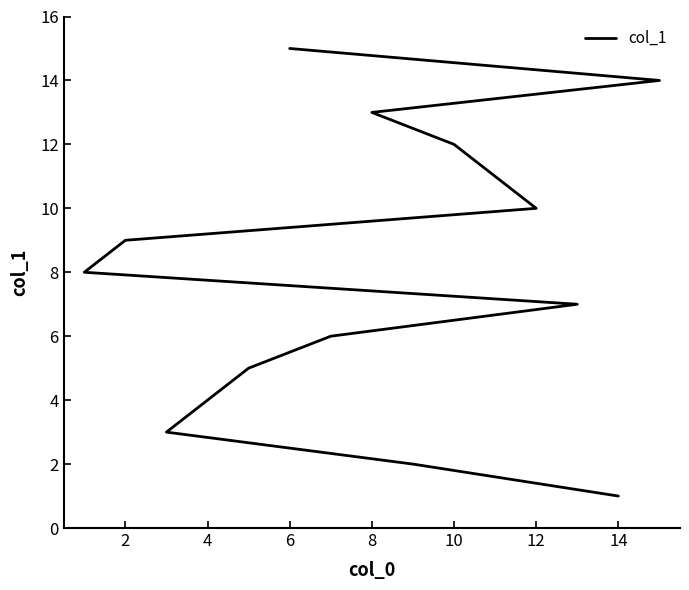

How many lines are shown in the chart?

1